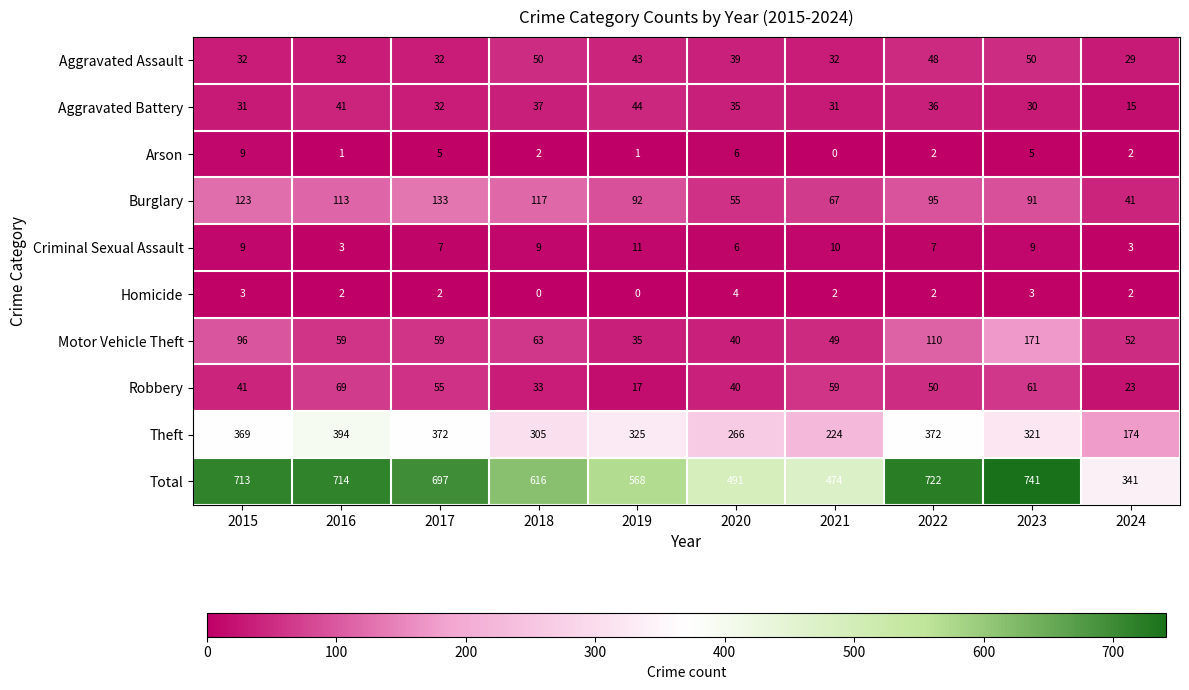

Rank the series by their maximum value, from lowest to highest.

Homicide, Arson, Criminal Sexual Assault, Aggravated Battery, Aggravated Assault, Robbery, Burglary, Motor Vehicle Theft, Theft, Total